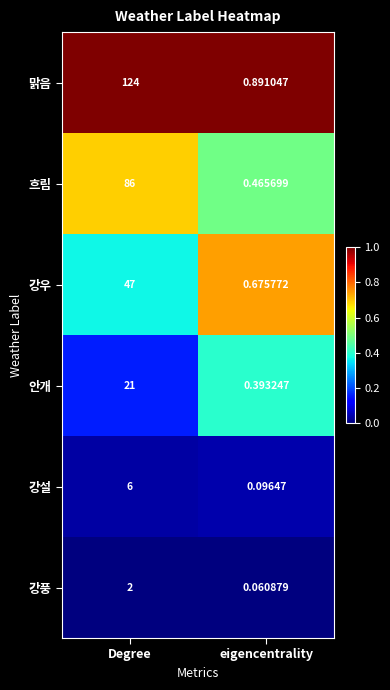

At which label does 맑음 reach its peak?

Degree